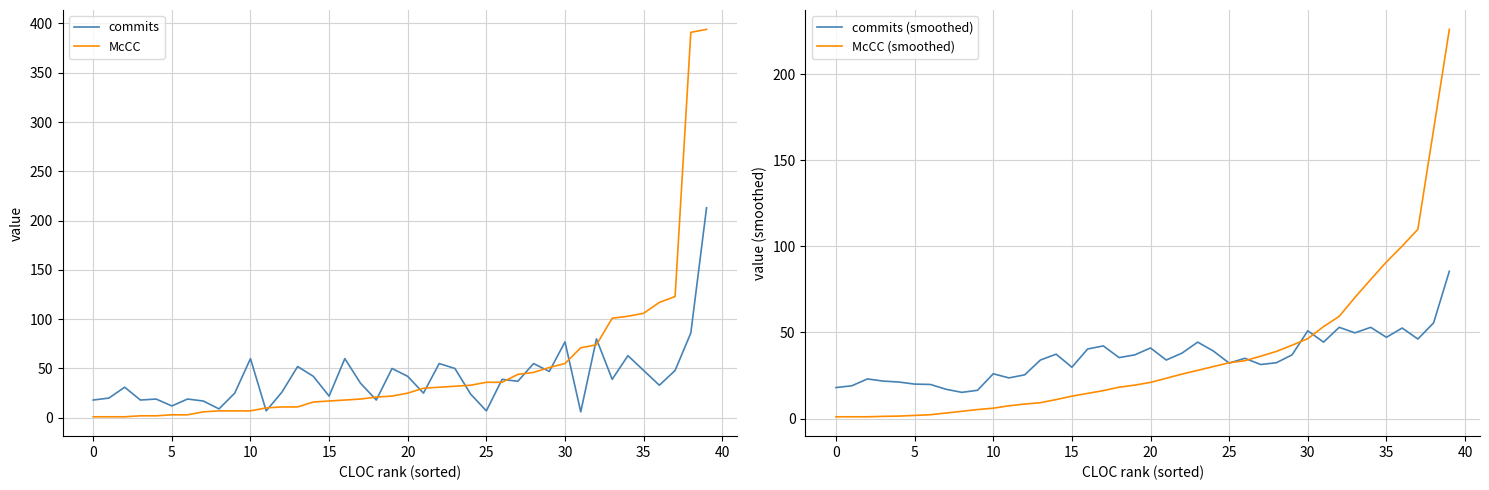

At which label is commits (smoothed) closest to 50?

33